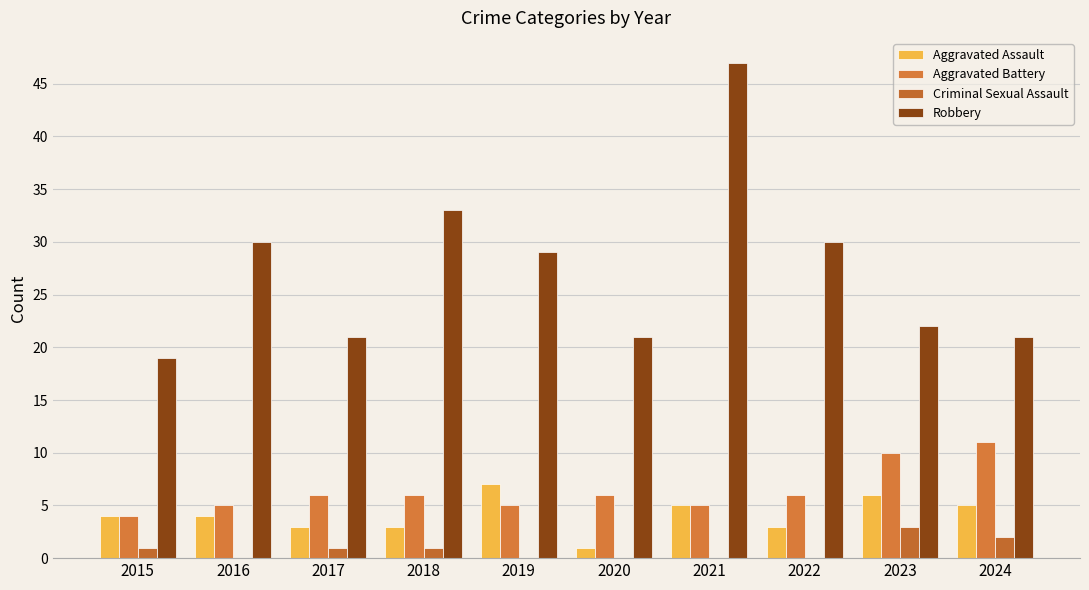

What are all the series names shown in the legend?

Aggravated Assault, Aggravated Battery, Criminal Sexual Assault, Robbery